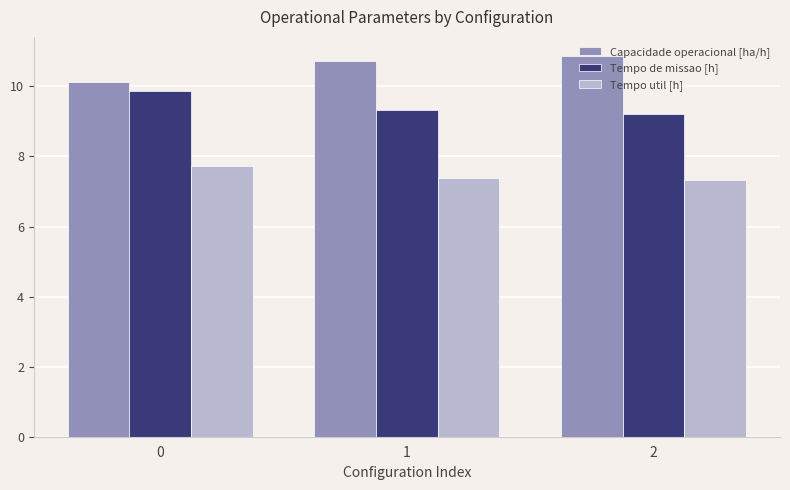

List the series in order of their overall mean, highest first.

Capacidade operacional [ha/h], Tempo de missao [h], Tempo util [h]